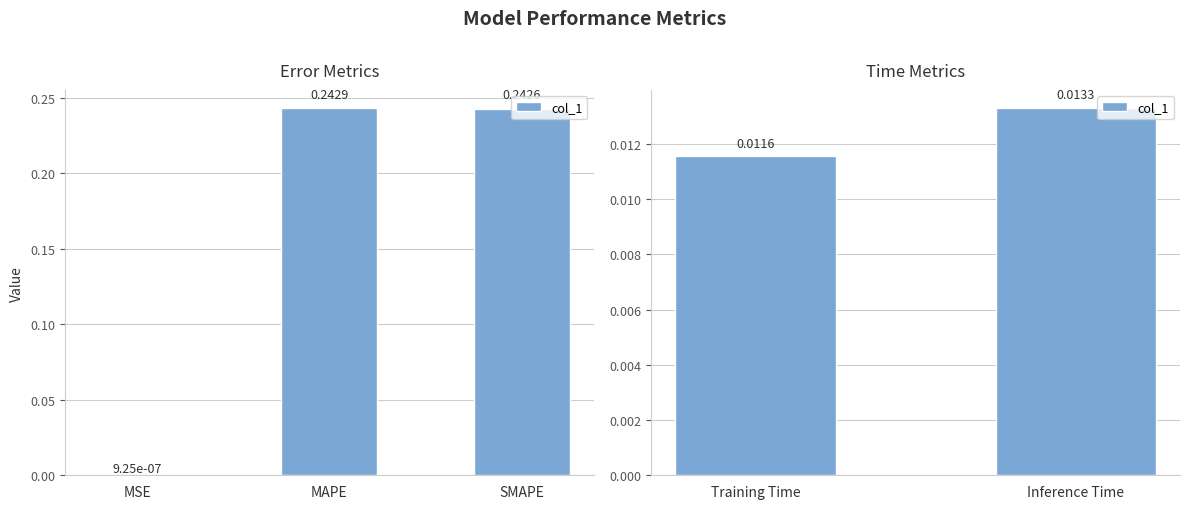

Which label corresponds to the largest value in the chart?

Inference Time